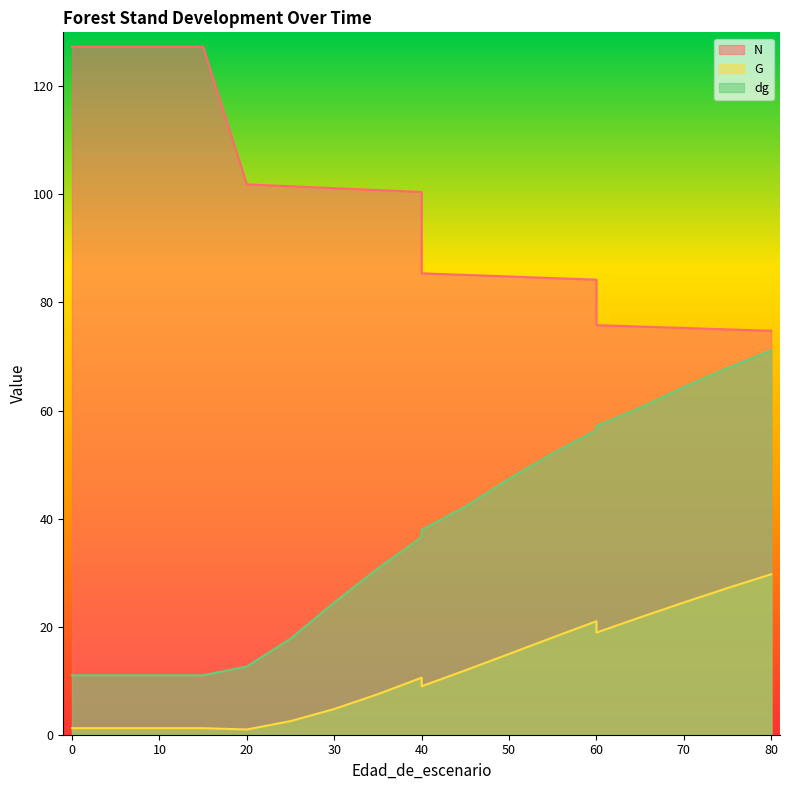

Does the chart display data point markers on the line(s)?

No